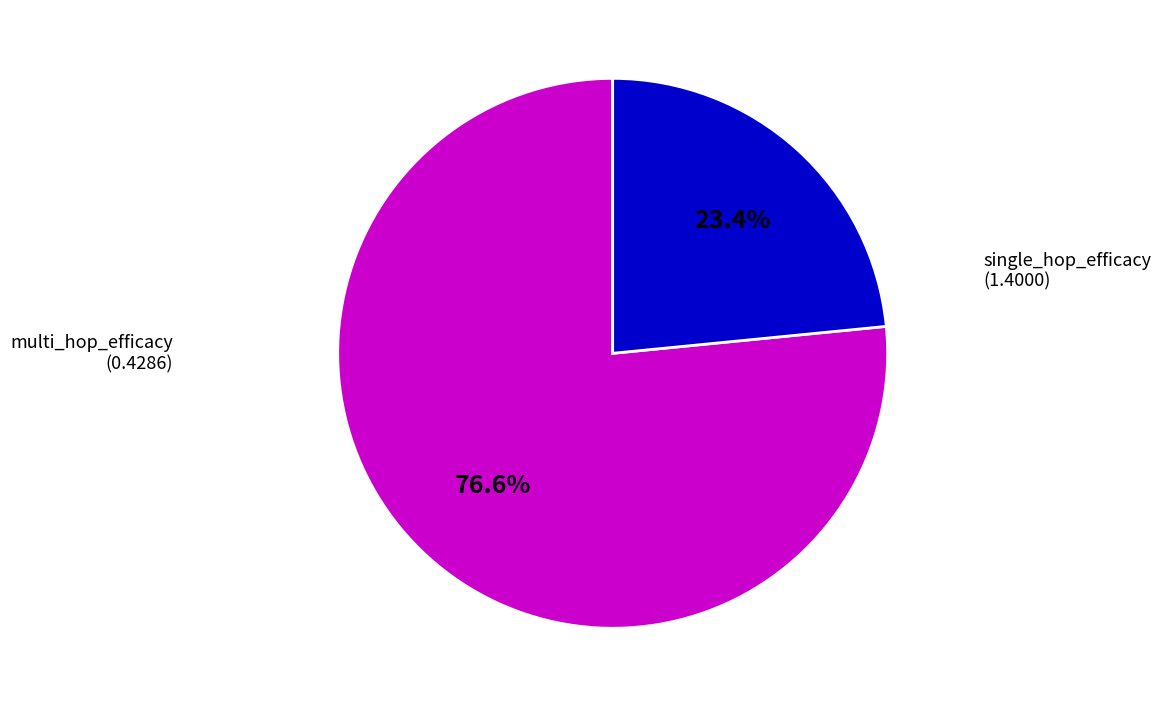

Which slice is the largest?

single_hop_efficacy